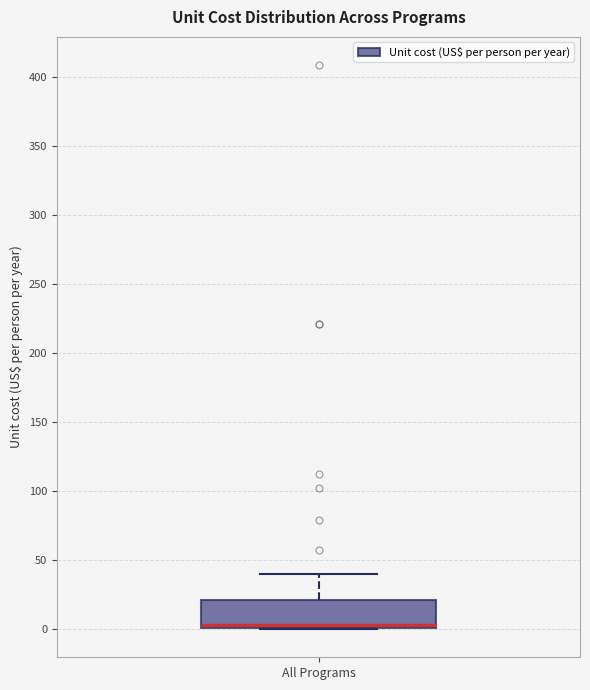

Read this box plot against the y-axis: the position of the median line, the range covered by the box, and the ends of both whiskers. The values are not printed on the chart, so give them approximately, as read against the axis.

median 5, box 0 to 20, whiskers 0 to 40